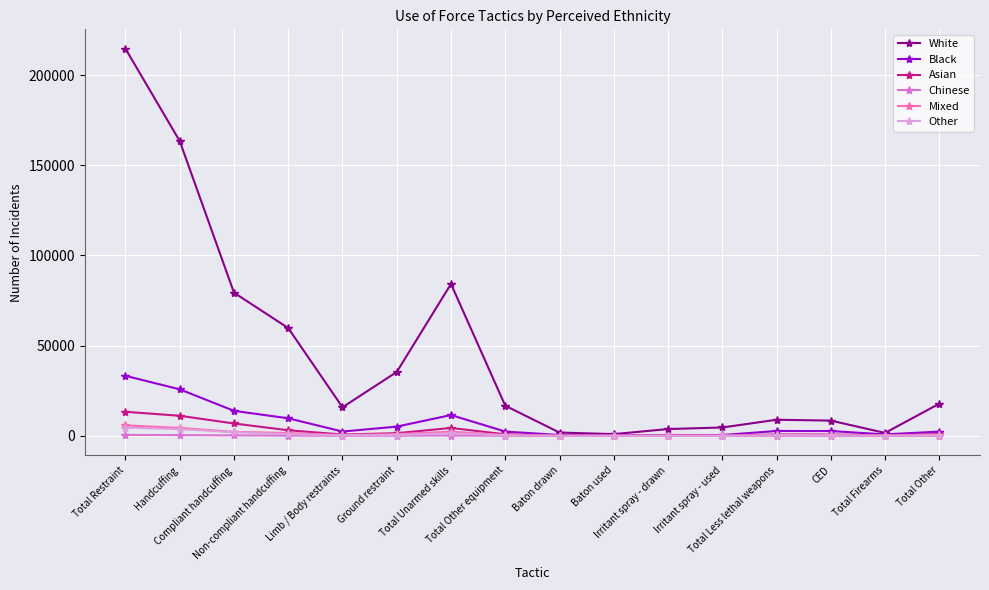

Is this an area chart (filled region under the line)?

No